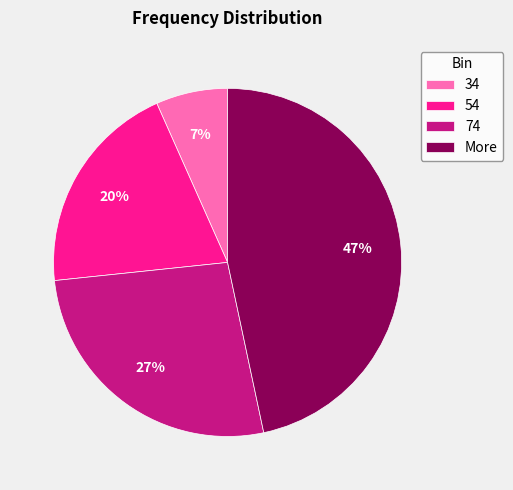

Combined, do More and 74 account for over 50%?

Yes